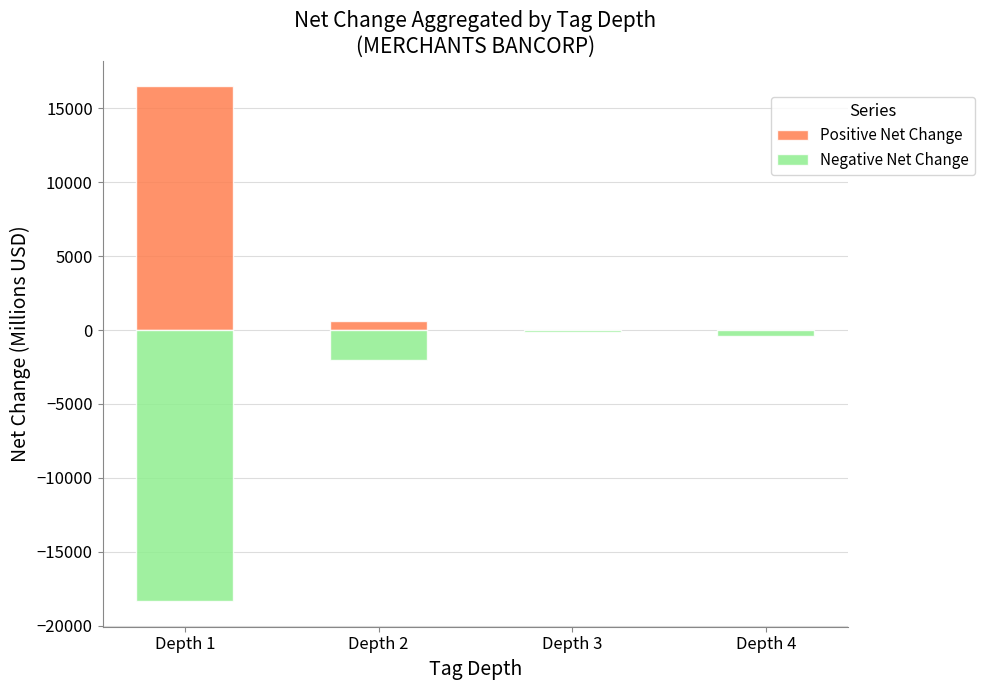

What is the difference between the highest and lowest values at Depth 1?

34816.8